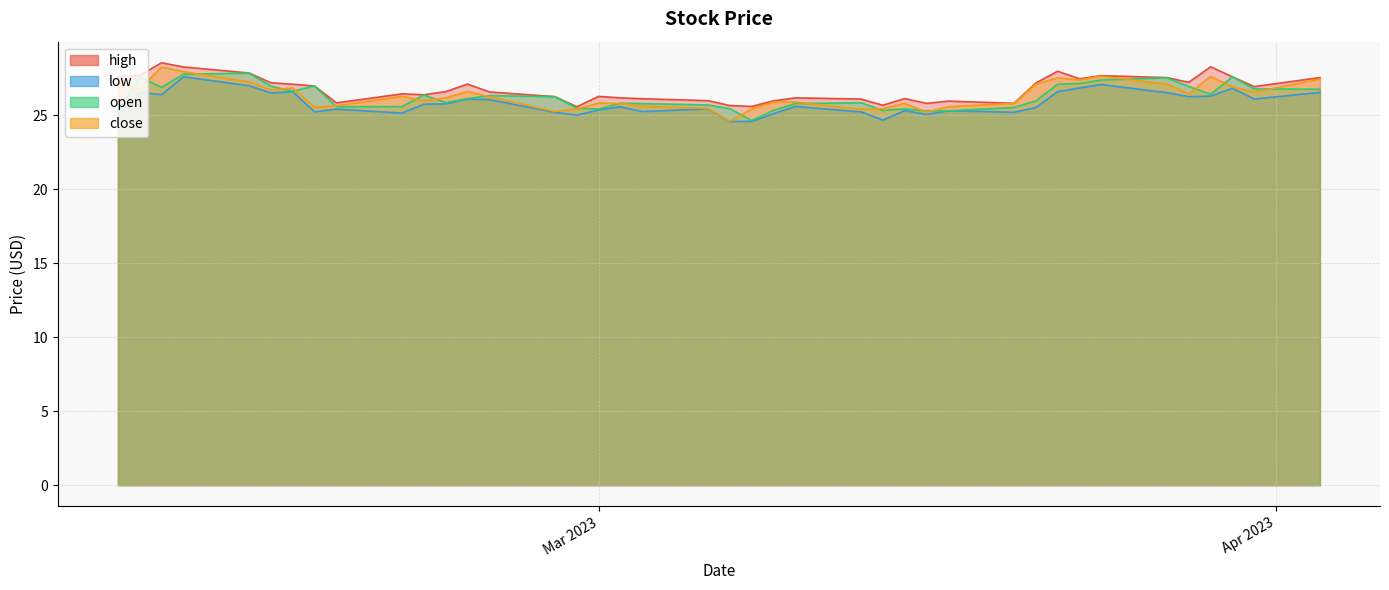

Does the chart have visible grid lines?

Yes